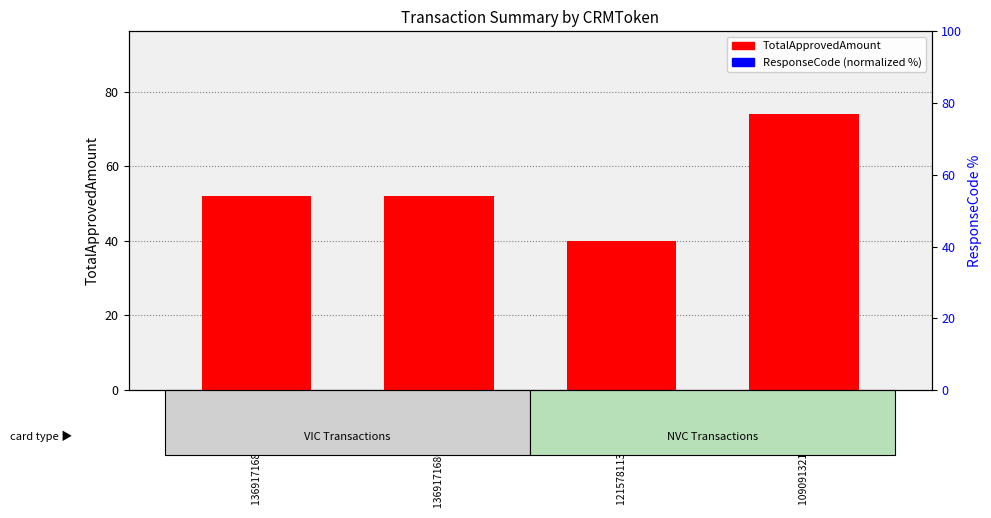

What is the label of the 2nd bar from the left?

1369171680520011 (T)